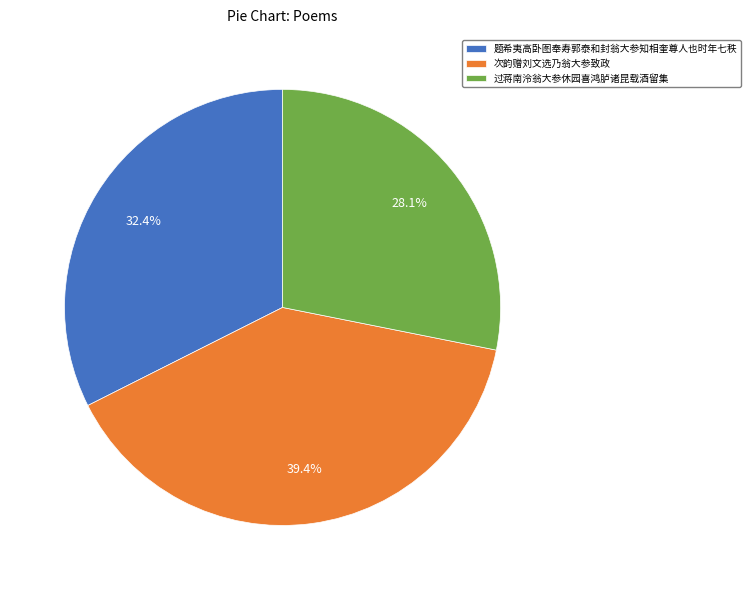

True or false: 过蒋南泠翁大参休园喜鸿胪诸昆载酒留集 accounts for 28% of the total.

True